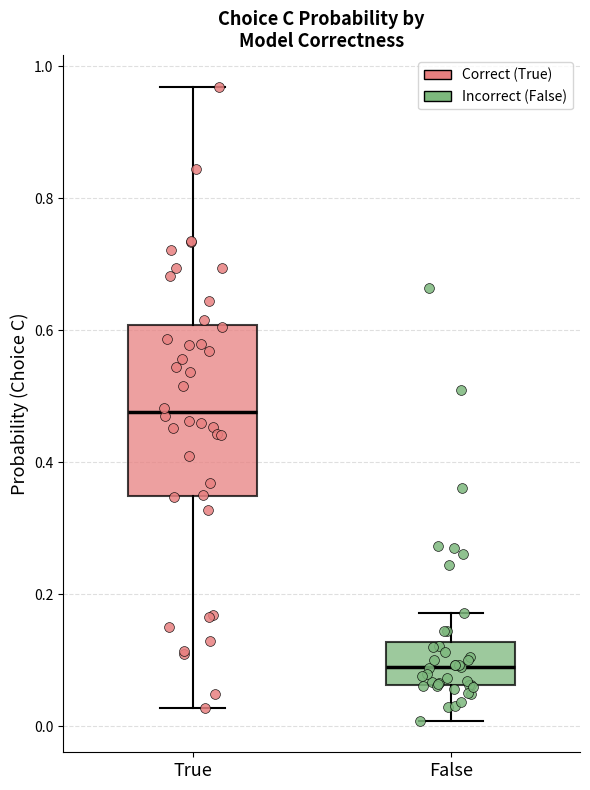

Where is the lower edge of the box for False on the y-axis? The values are not printed on the chart, so give them approximately, as read against the axis.

0.06